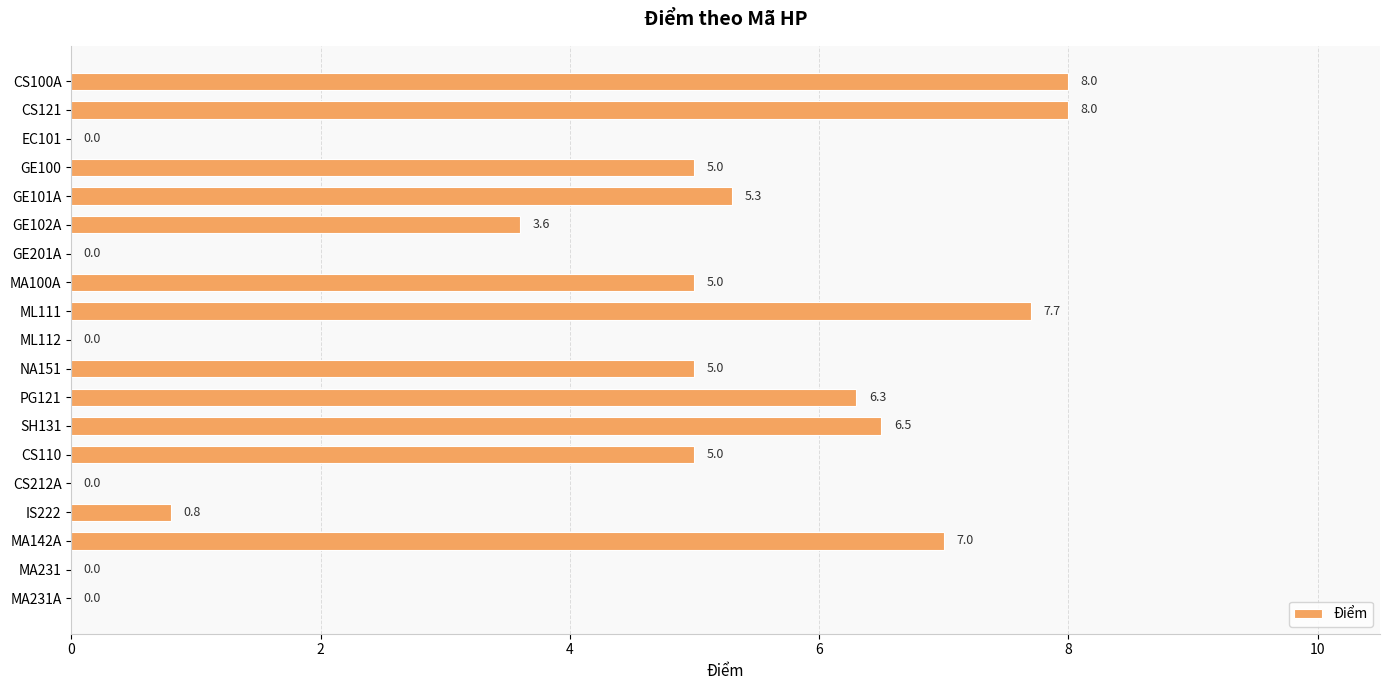

The chart shows a value of 8.2 at CS110. True or false?

False